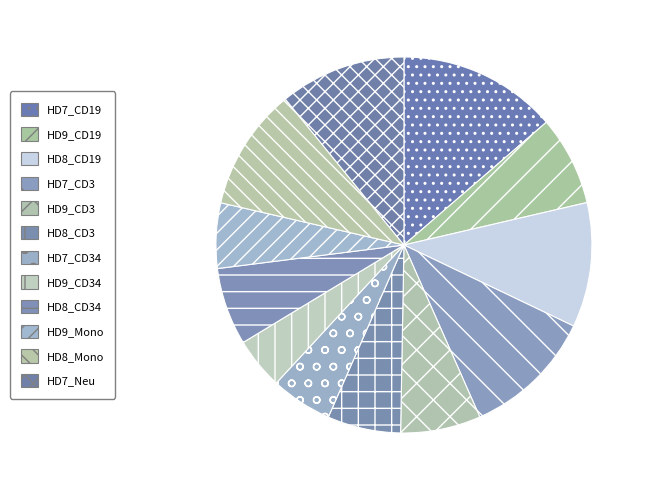

To the nearest percent, what portion does HD9_CD19 represent?

8%